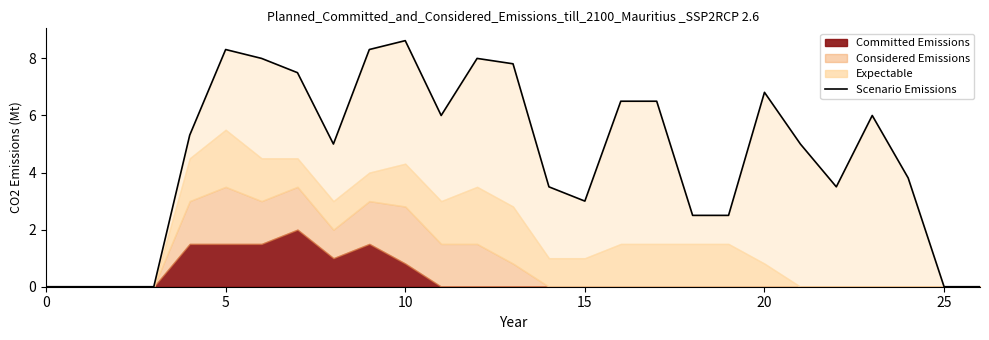

True or false: the data shows 1.0 at 15.

False